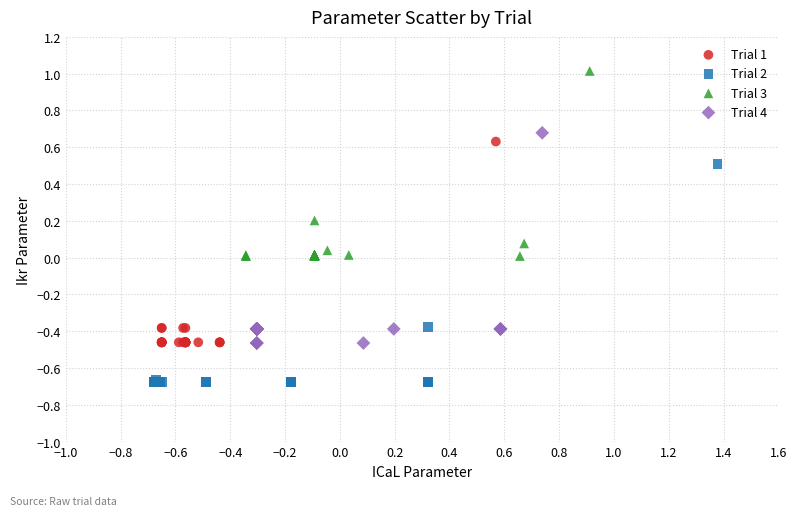

Which series contains the lowest Y value?

Trial 2